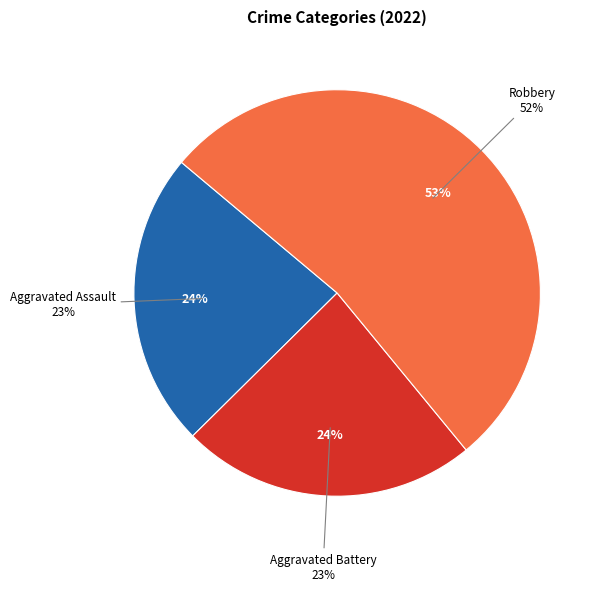

Which slice is the largest?

Robbery